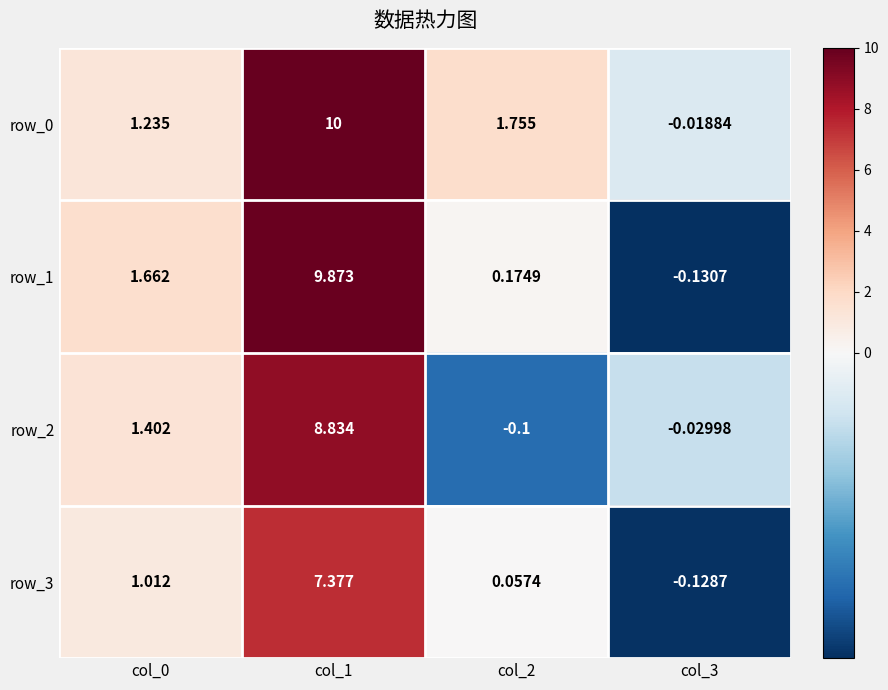

The row_2 series shows 0.4 at col_0. True or false?

False